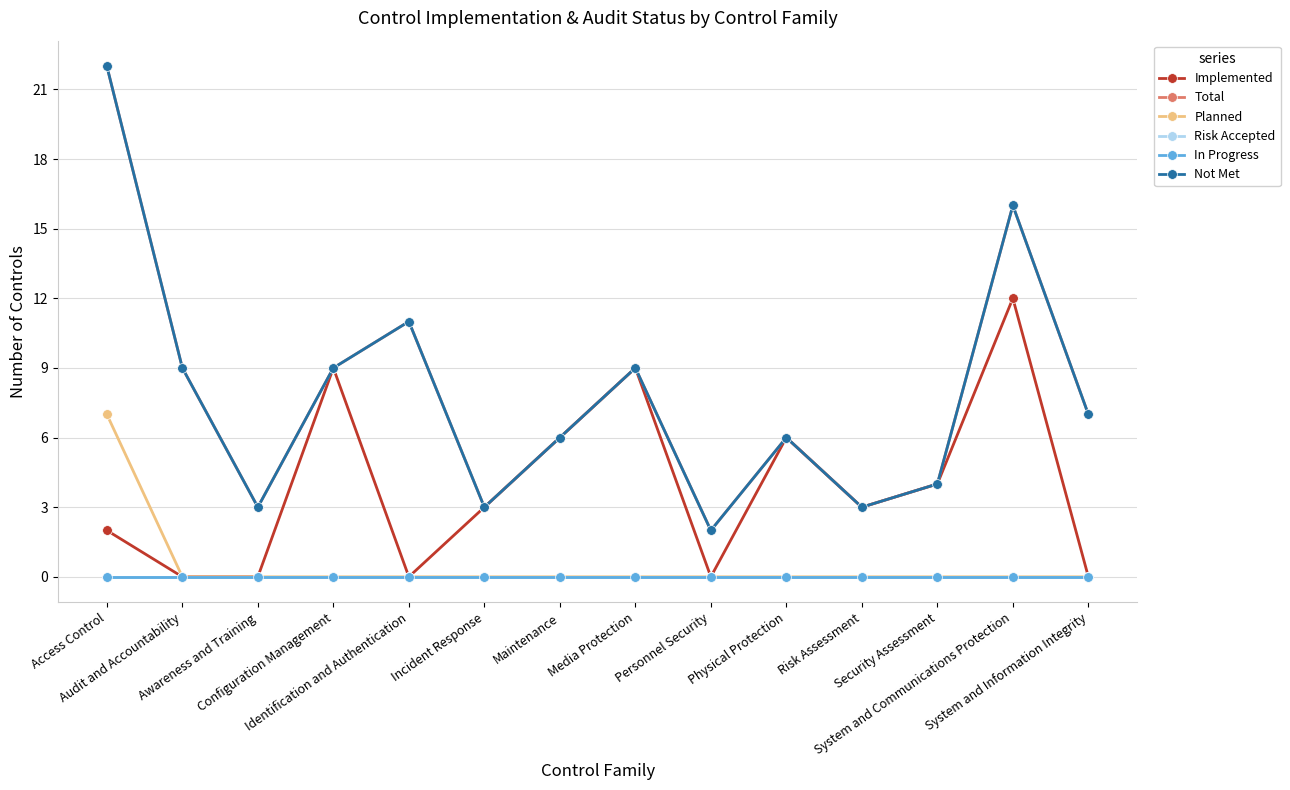

At which category is the sum across all series the highest?

Access Control